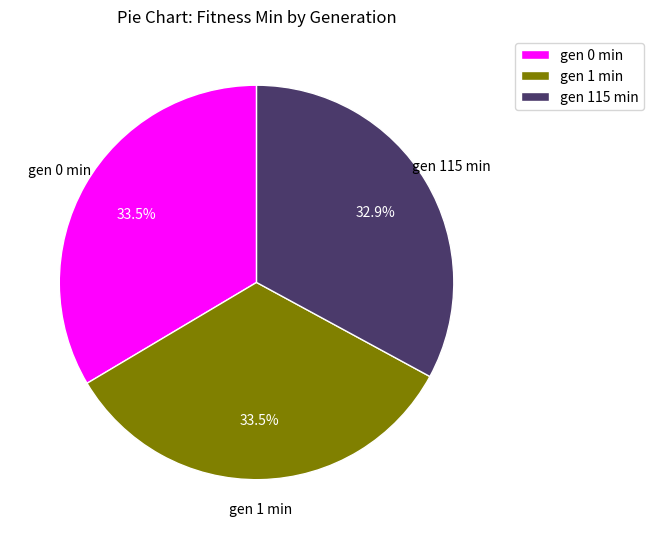

Approximately how many times larger is the value at gen 0 min compared to gen 115 min?

1.0